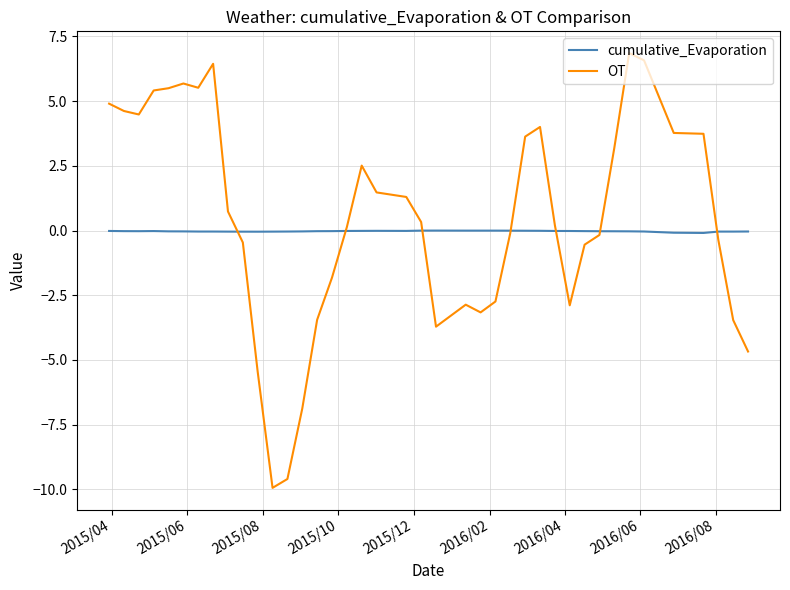

Which series has the widest spread of values?

OT